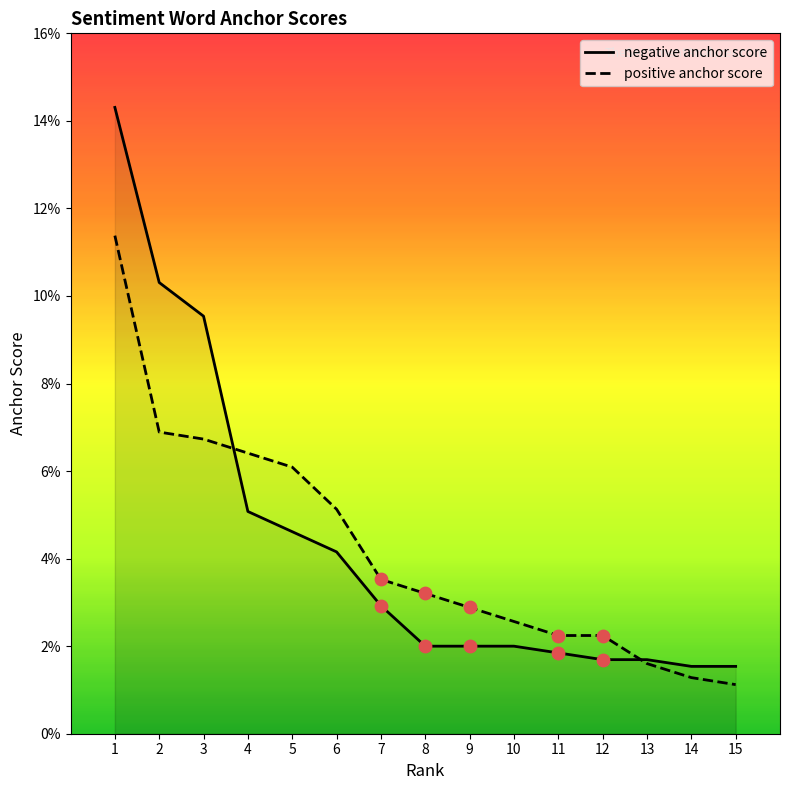

What are all the series names shown in the legend?

negative anchor score, positive anchor score